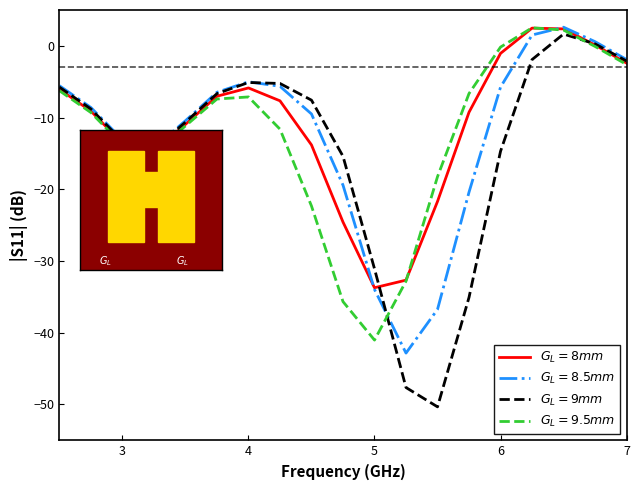

What is the minimum value shown in the chart?

-50.3